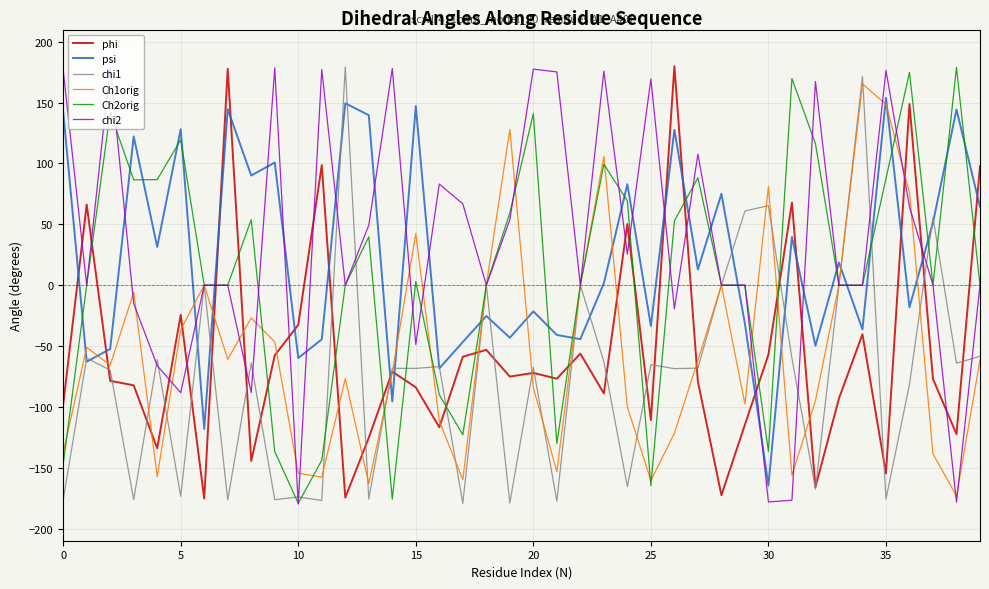

What is the maximum value for psi?

153.9